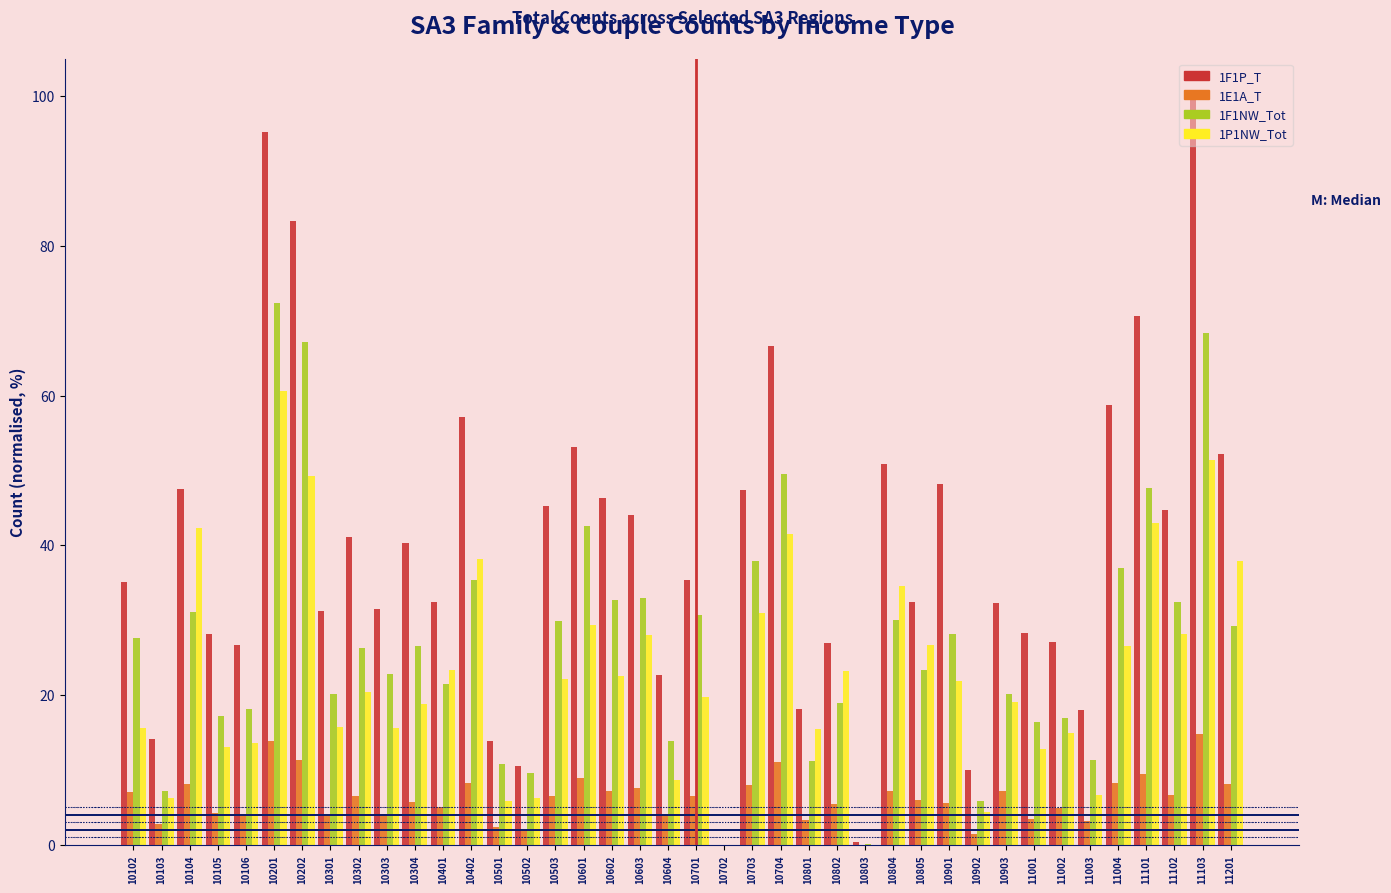

The 1P1NW_Tot series shows 20.4 at 10302. True or false?

True